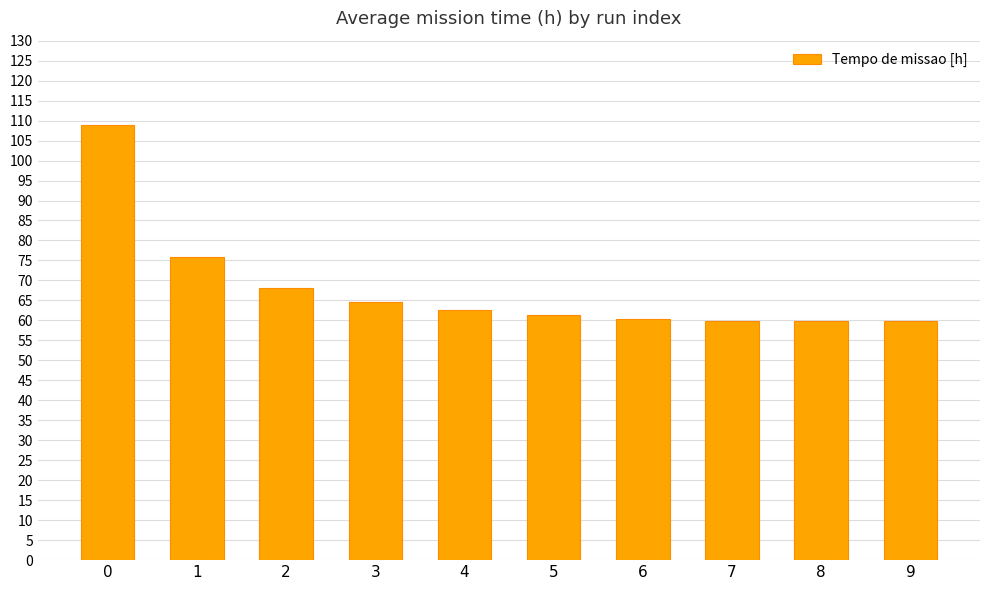

What is the minimum value shown in the chart?

59.8